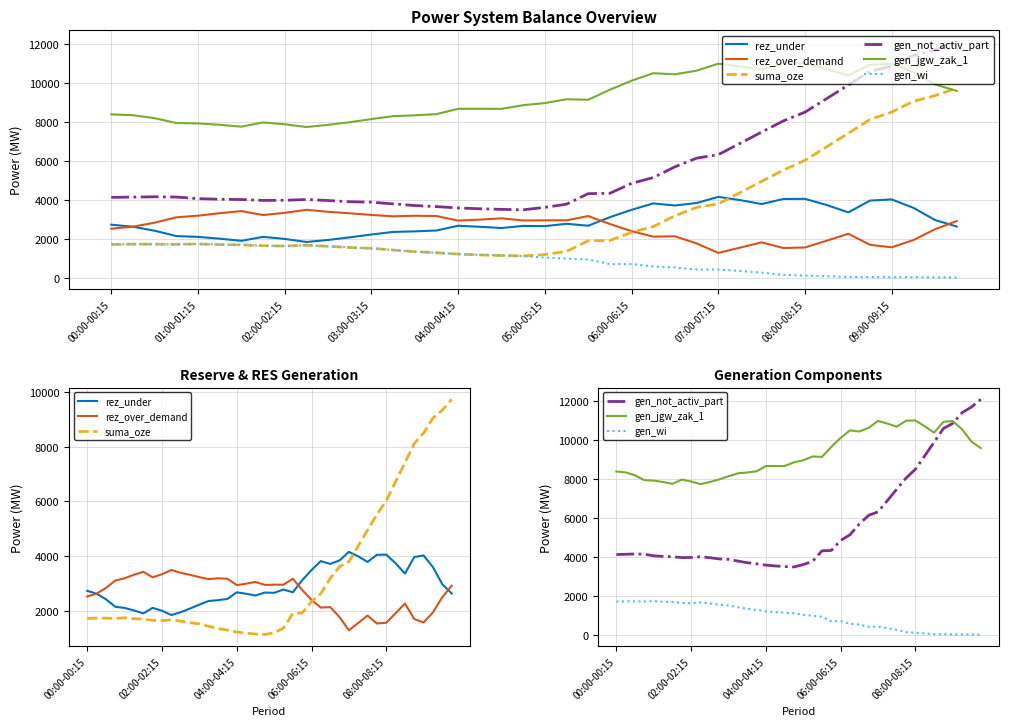

What is the minimum value shown in the chart?

27